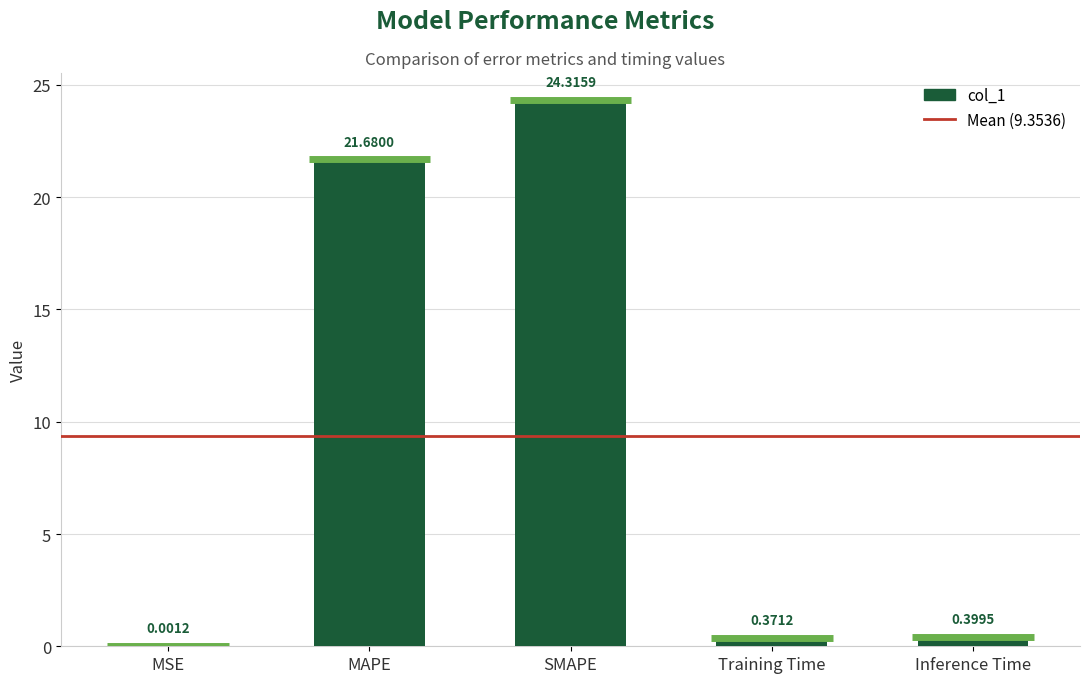

The chart shows a value of 0.4 at Training Time. True or false?

True